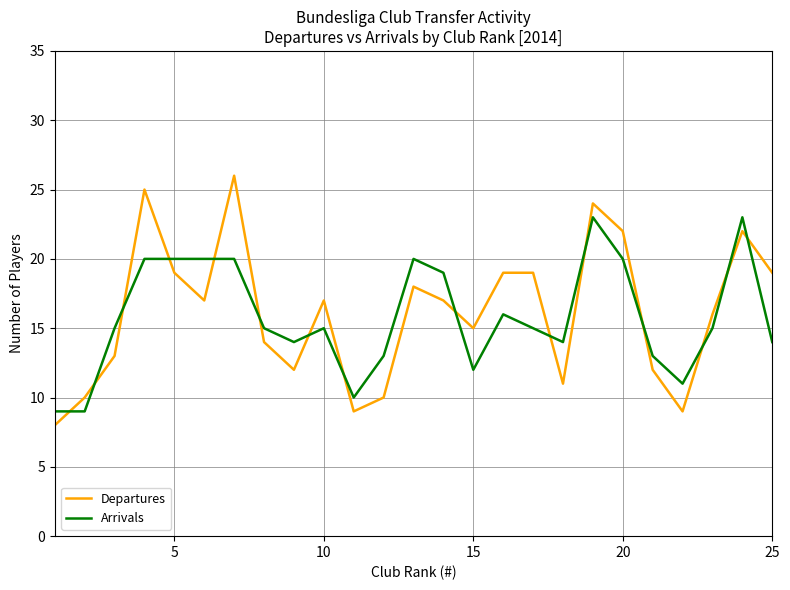

What is the sum of all Departures values?

403